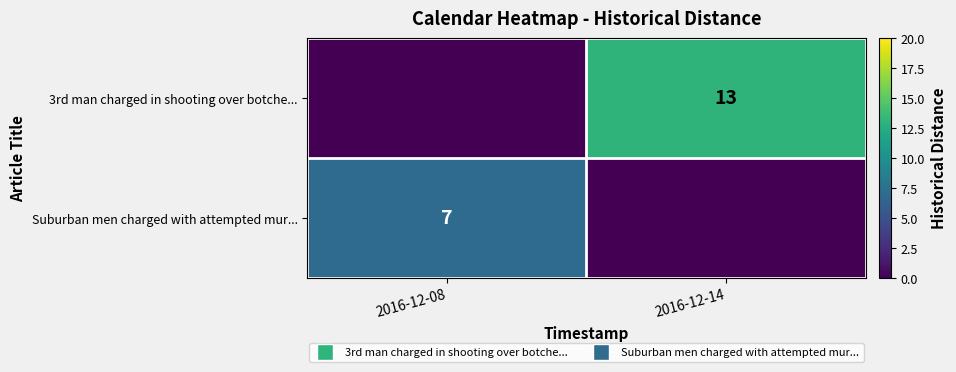

True or false: Suburban men charged with attempted mur... has a value of 7 at 2016-12-08.

True